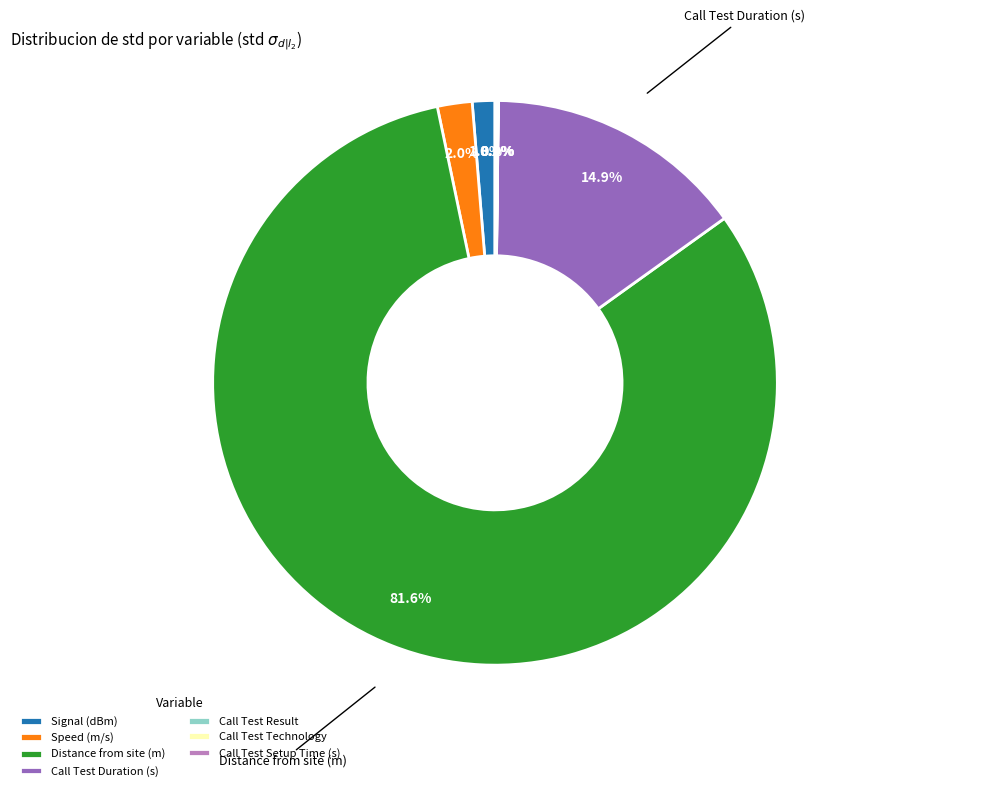

Which slice is the largest?

Distance from site (m)